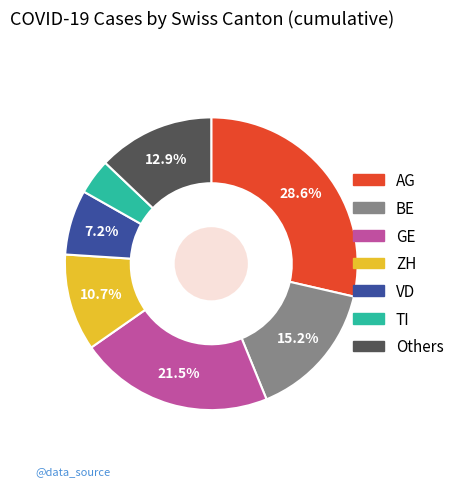

How much of the chart is everything except VD?

92.8%